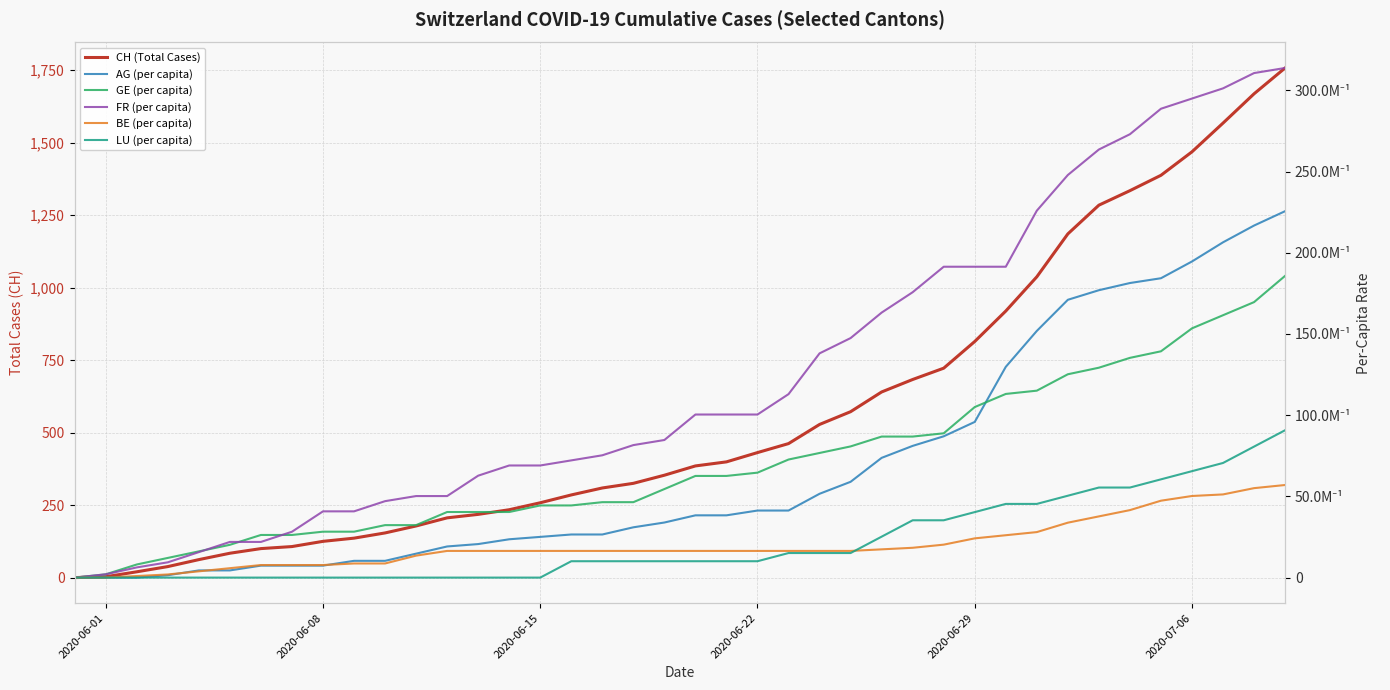

Reading left to right, transcribe all the data shown in this chart.

CH (Total Cases): 0.0	3.0	20.0	38.0	62.0	84.0	100.0	107.0	125.0	136.0	154.0	178.0	206.0	218.0	234.0	258.0	285.0	309.0	325.0	353.0	385.0	399.0	431.0	462.0	528.0	572.0	640.0	683.0	722.0	814.0	919.0	1037.0	1185.0	1284.0	1334.0	1387.0	1468.0	1567.0	1668.0	1757.0
AG (per capita): 0.0	0.0	0.0	0.0	0.0	0.0	0.0	0.0	0.0	0.0	0.0	0.0	0.0	0.0	0.0	0.0	0.0	0.0	0.0	0.0	0.0	0.0	0.0	0.0	0.0	0.0	0.0	0.0	0.0	0.0	0.0	0.0	0.0	0.0	0.0	0.0	0.0	0.0	0.0	0.0
GE (per capita): 0.0	0.0	0.0	0.0	0.0	0.0	0.0	0.0	0.0	0.0	0.0	0.0	0.0	0.0	0.0	0.0	0.0	0.0	0.0	0.0	0.0	0.0	0.0	0.0	0.0	0.0	0.0	0.0	0.0	0.0	0.0	0.0	0.0	0.0	0.0	0.0	0.0	0.0	0.0	0.0
FR (per capita): 0.0	0.0	0.0	0.0	0.0	0.0	0.0	0.0	0.0	0.0	0.0	0.0	0.0	0.0	0.0	0.0	0.0	0.0	0.0	0.0	0.0	0.0	0.0	0.0	0.0	0.0	0.0	0.0	0.0	0.0	0.0	0.0	0.0	0.0	0.0	0.0	0.0	0.0	0.0	0.0
BE (per capita): 0.0	0.0	0.0	0.0	0.0	0.0	0.0	0.0	0.0	0.0	0.0	0.0	0.0	0.0	0.0	0.0	0.0	0.0	0.0	0.0	0.0	0.0	0.0	0.0	0.0	0.0	0.0	0.0	0.0	0.0	0.0	0.0	0.0	0.0	0.0	0.0	0.0	0.0	0.0	0.0
LU (per capita): 0.0	0.0	0.0	0.0	0.0	0.0	0.0	0.0	0.0	0.0	0.0	0.0	0.0	0.0	0.0	0.0	0.0	0.0	0.0	0.0	0.0	0.0	0.0	0.0	0.0	0.0	0.0	0.0	0.0	0.0	0.0	0.0	0.0	0.0	0.0	0.0	0.0	0.0	0.0	0.0